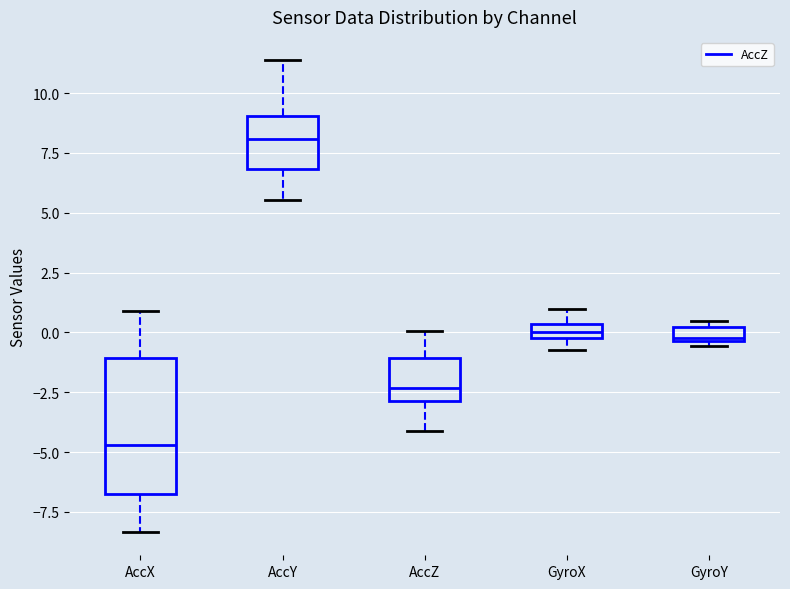

Where does the median line of the box for AccX sit on the y-axis? The values are not printed on the chart, so give them approximately, as read against the axis.

-4.5